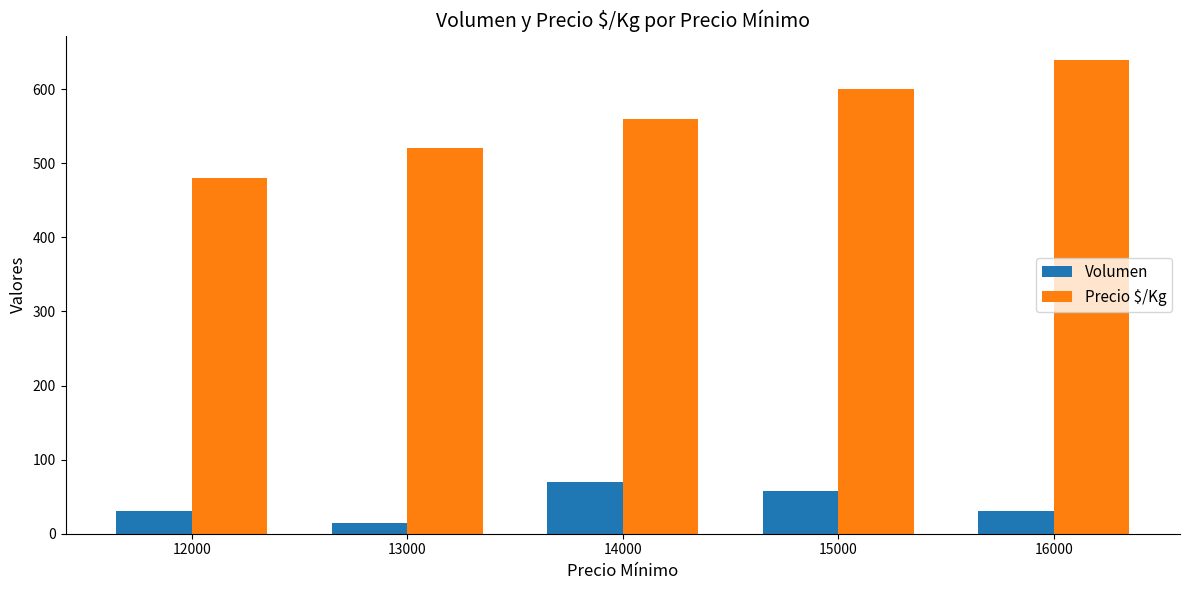

True or false: Precio $/Kg has a value of 520 at 13000.

True